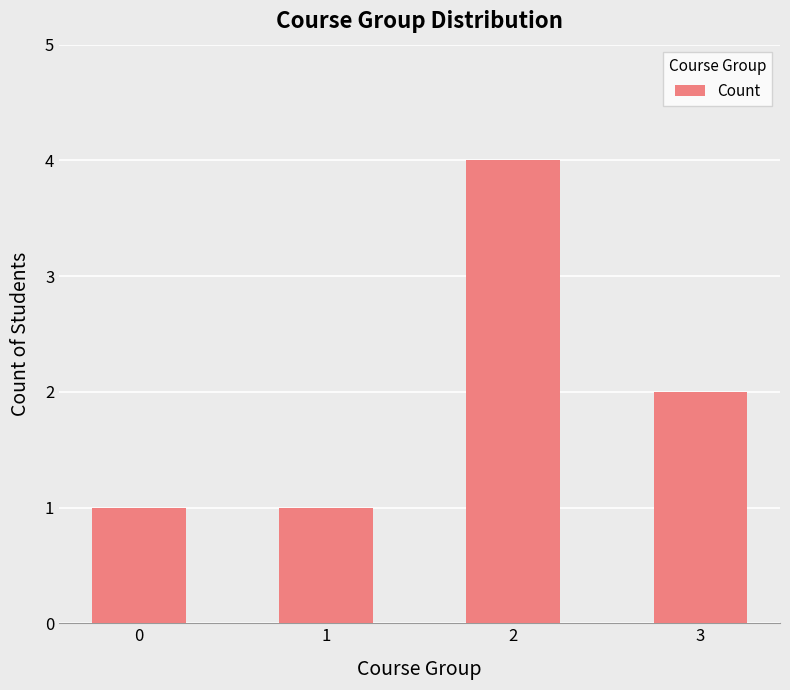

Is it true that the value at 1 is 0?

False